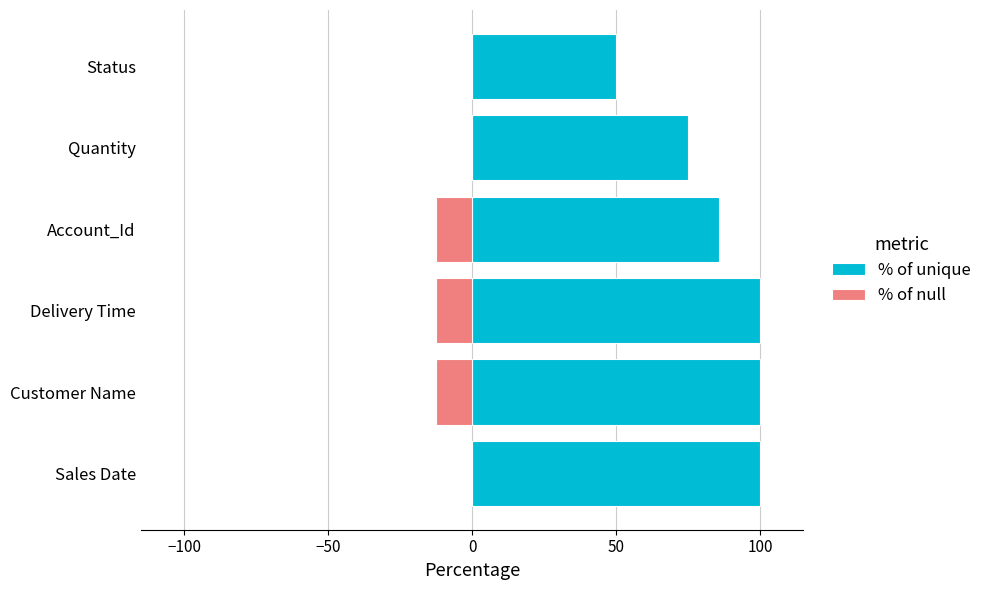

How many bars are there in total?

12